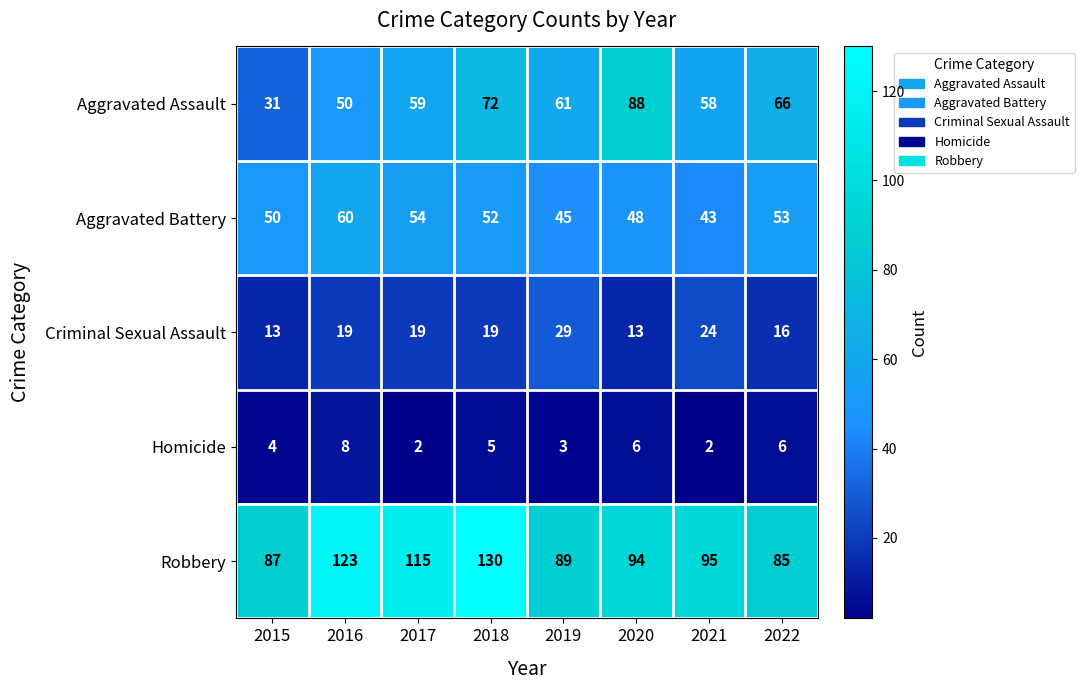

Is it true that Aggravated Battery equals 71 at 2018?

False